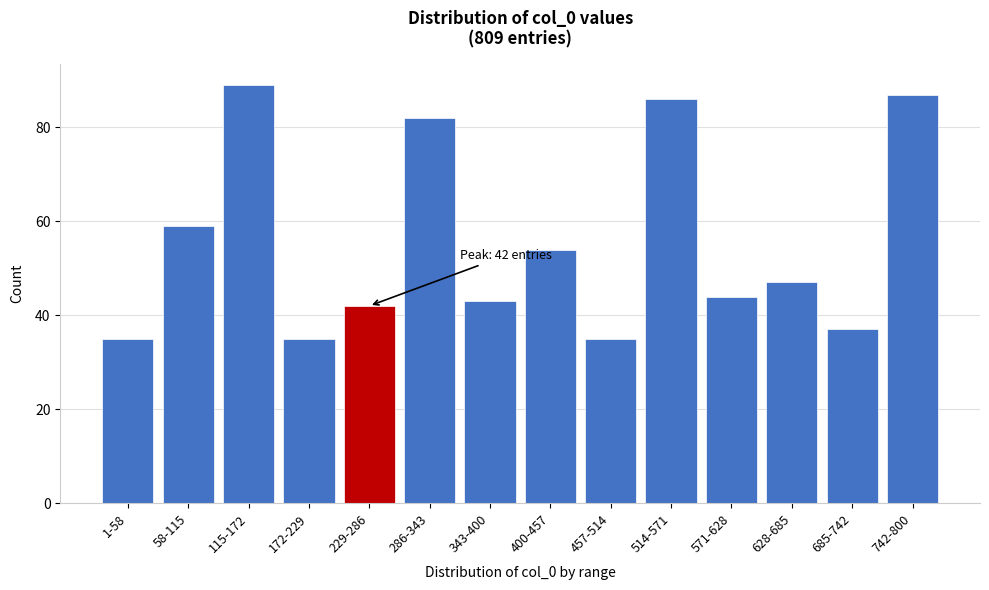

Reading left to right, what are all the values shown in this chart?

35	59	89	35	42	82	43	54	35	86	44	47	37	87